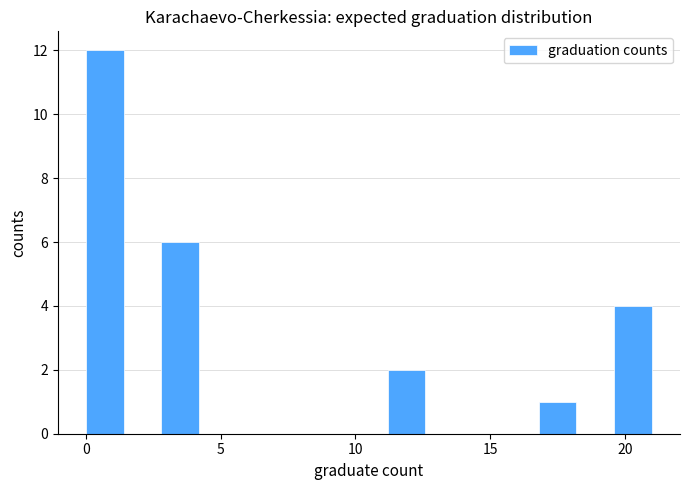

Read against the x-axis, roughly where is the centre of the tallest bar?

0.5